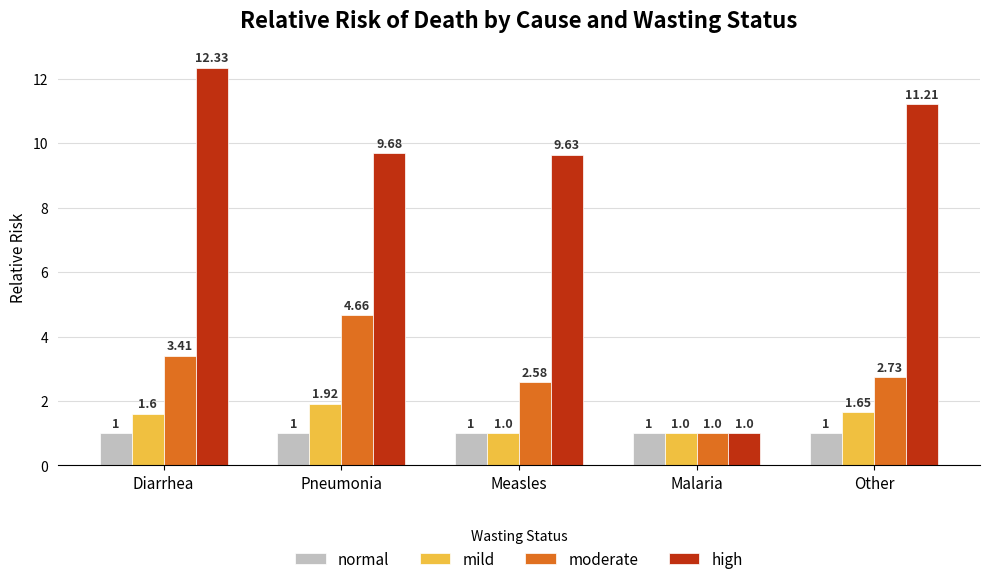

What is the minimum value shown in the chart?

1.0